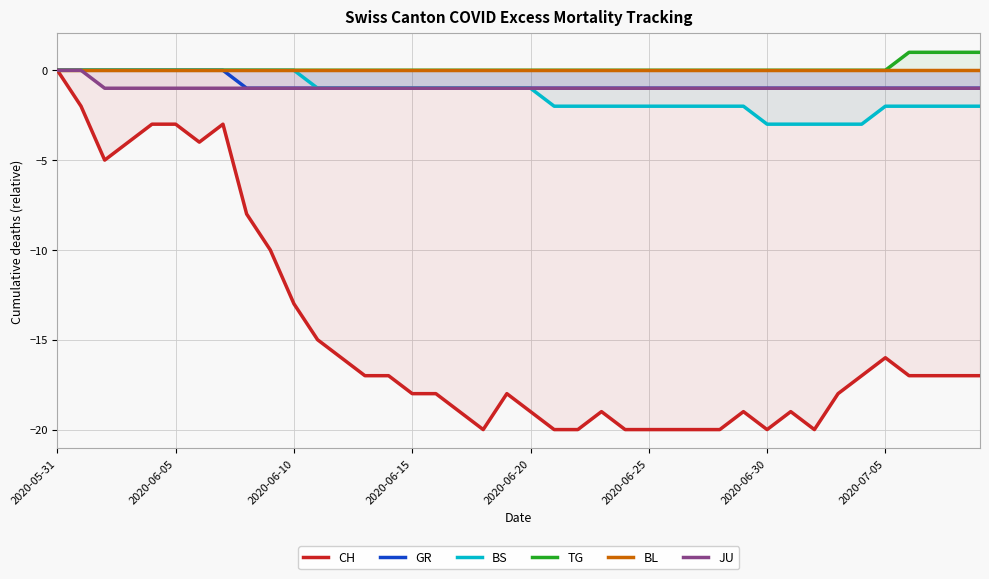

How many categories are shown in the chart?

40